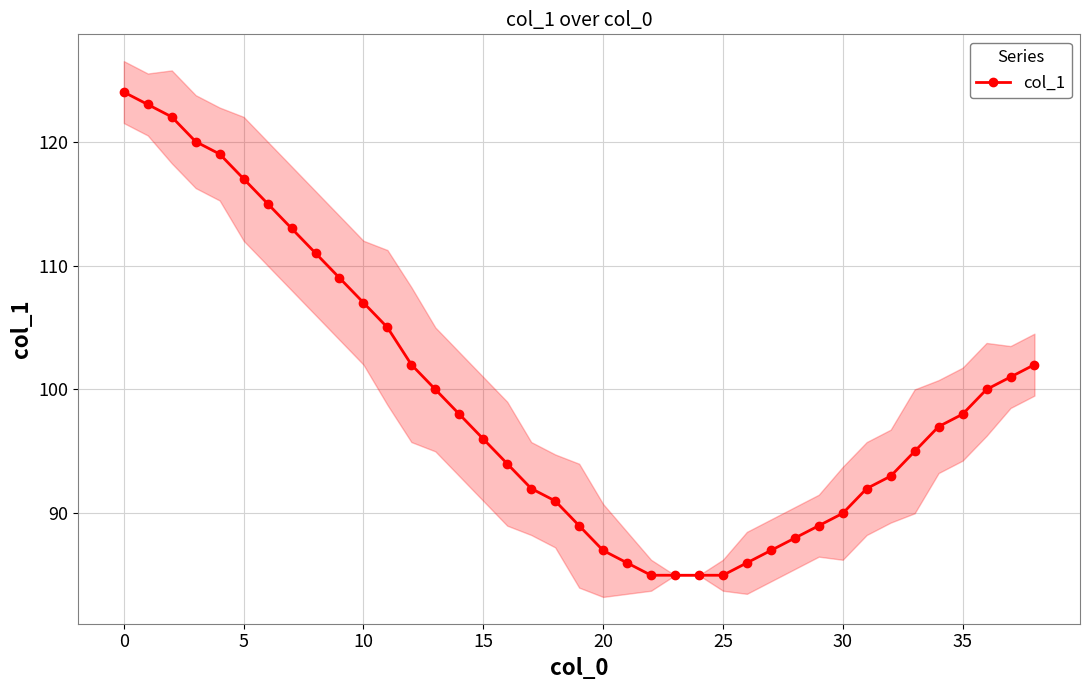

Does the chart display data point markers on the line(s)?

Yes